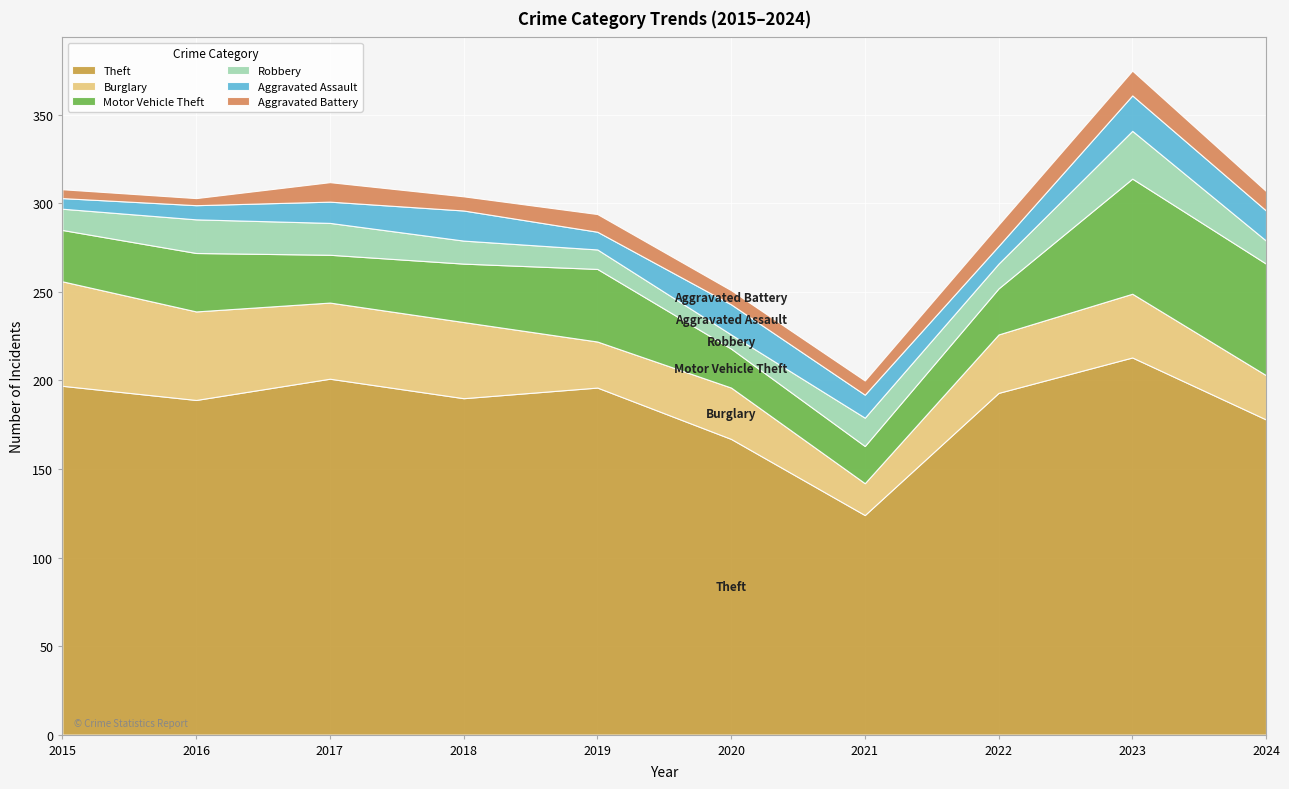

The Theft series shows 304 at 2015. True or false?

False